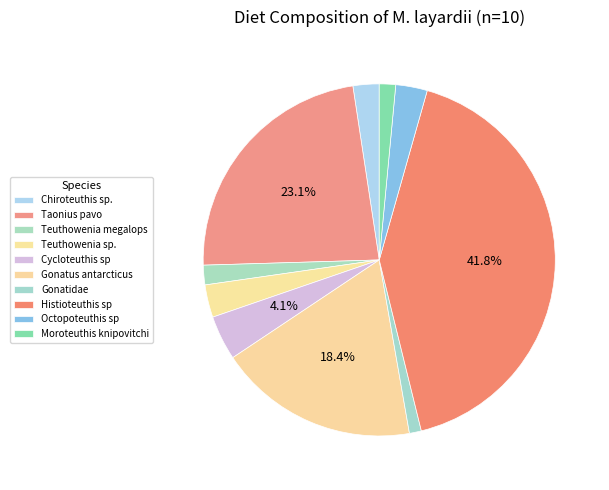

How many segments does this pie chart have?

10